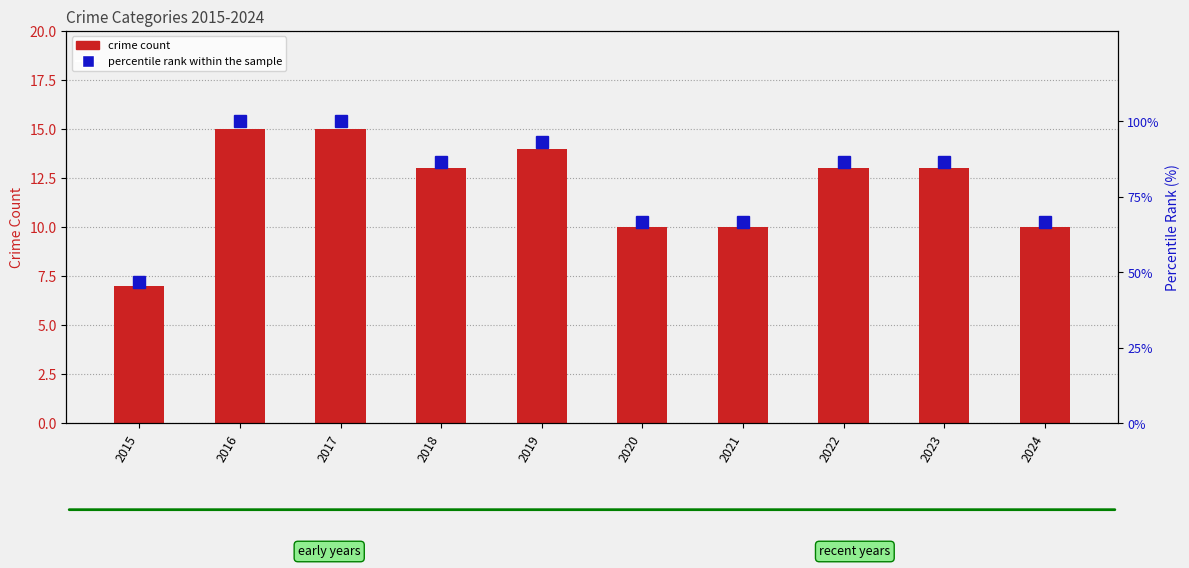

Which series has the largest total across all categories?

percentile rank within the sample